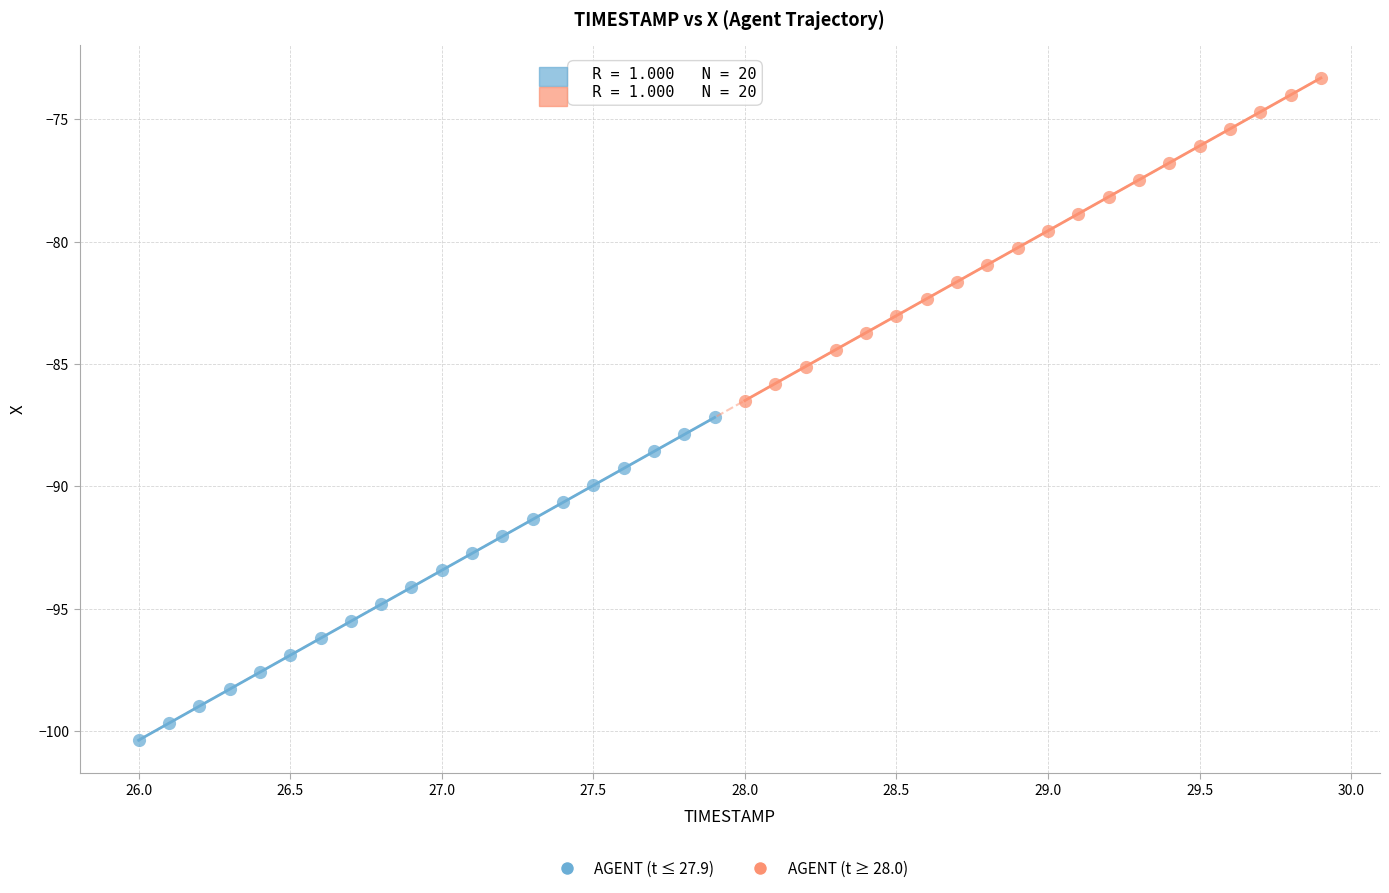

Which series has the largest Y range (max minus min)?

AGENT (t ≤ 27.9)